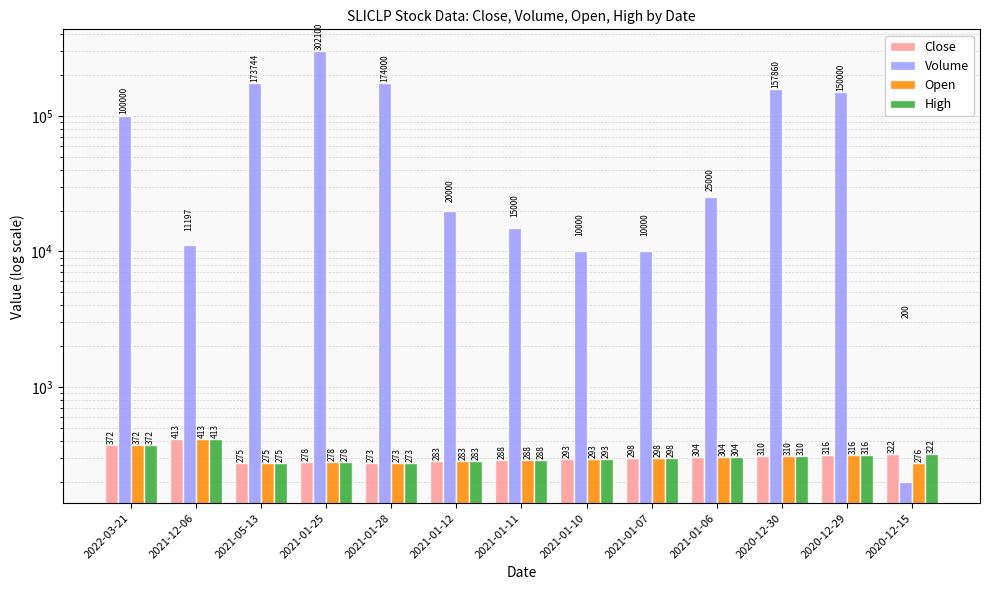

Is the value of Volume at 2022-03-21 greater than the value of Close at 2021-01-25?

Yes